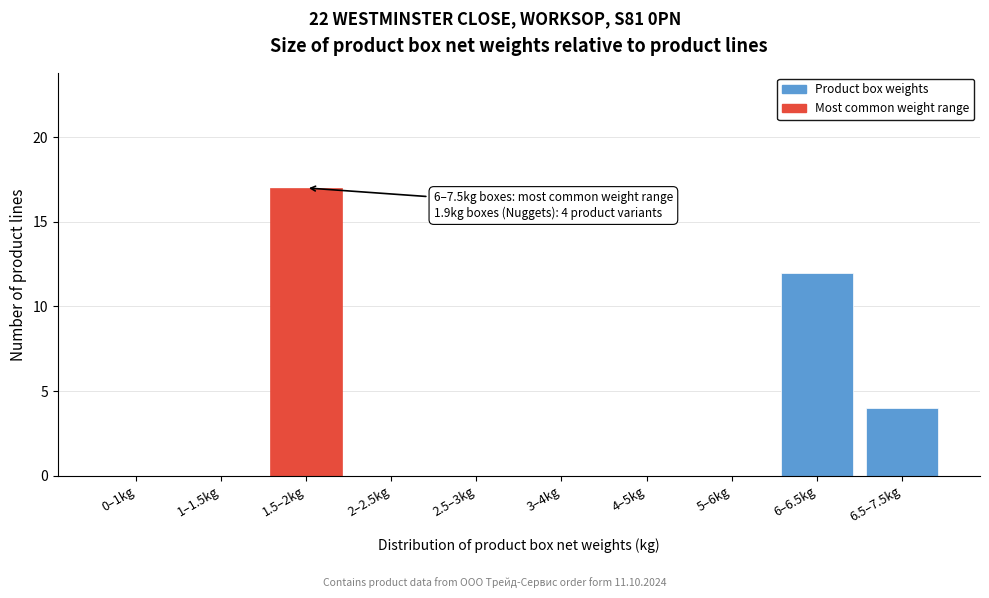

Reading right to left, extract all data points from this chart.

6.5–7.5kg=4	6–6.5kg=12	5–6kg=0	4–5kg=0	3–4kg=0	2.5–3kg=0	2–2.5kg=0	1.5–2kg=17	1–1.5kg=0	0–1kg=0